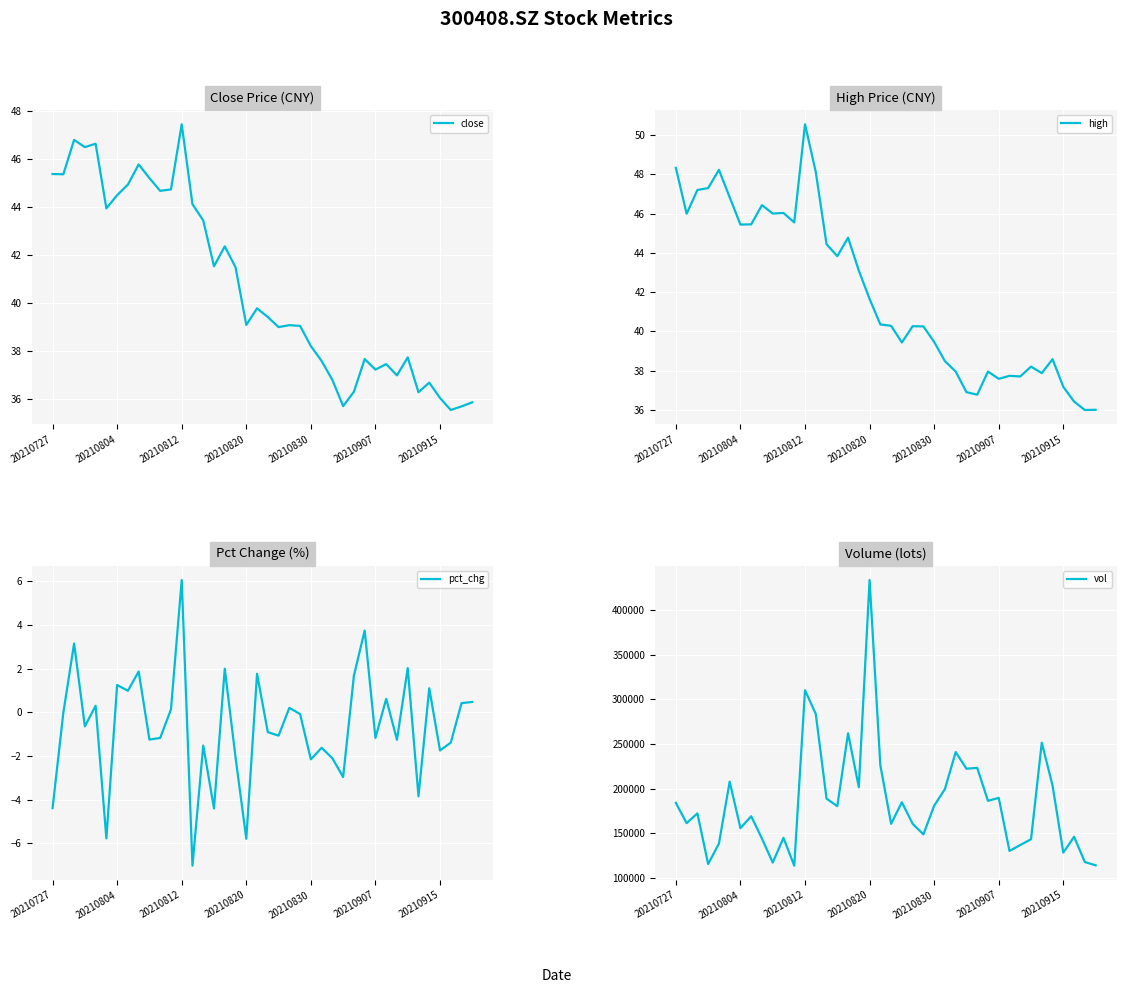

Which series has the largest total across all categories?

vol